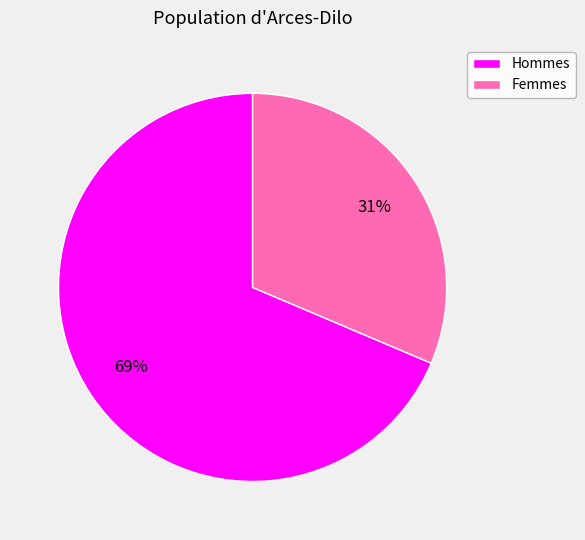

Is there any slice that represents more than half of the pie?

Yes